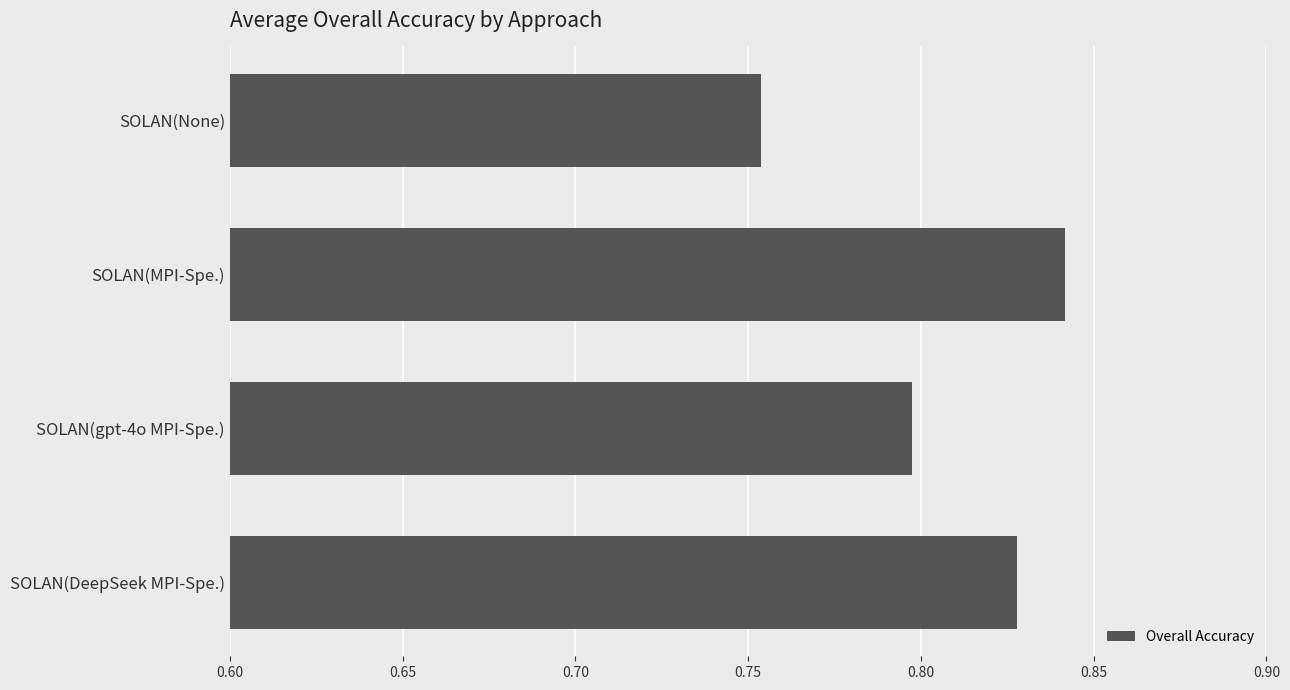

Between SOLAN(None) and SOLAN(DeepSeek MPI-Spe.), which is larger?

SOLAN(DeepSeek MPI-Spe.)